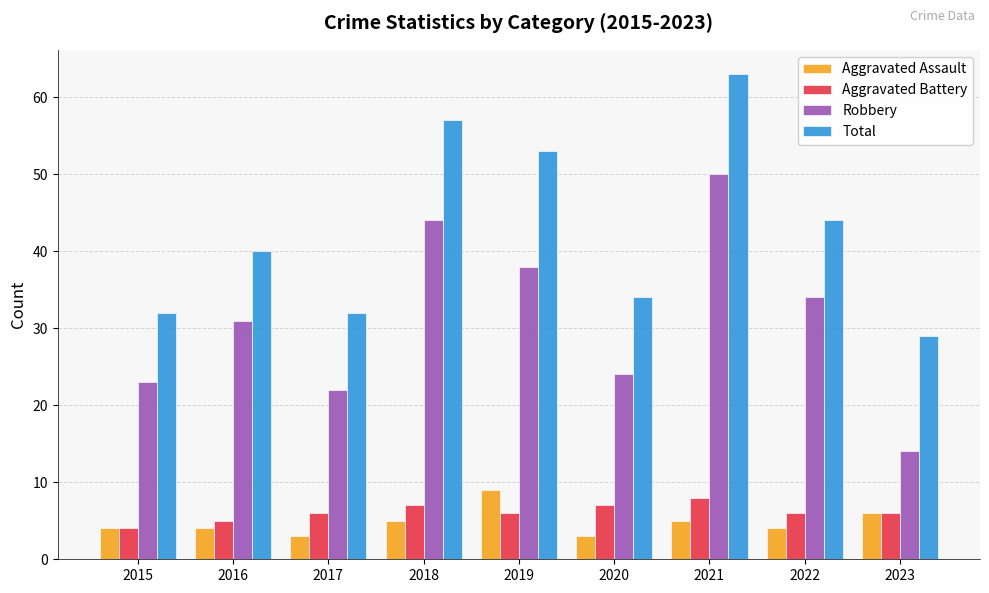

At which label does Aggravated Battery reach its minimum?

2015